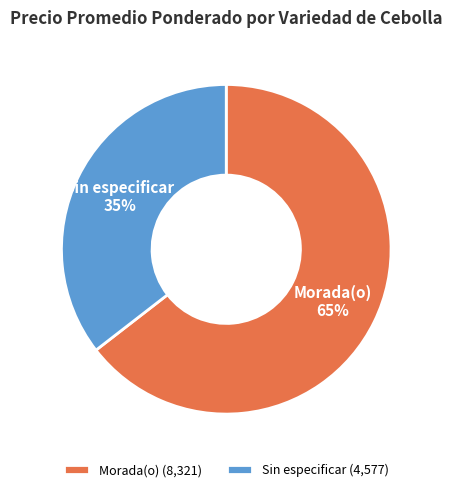

Count the number of slices in the pie.

2